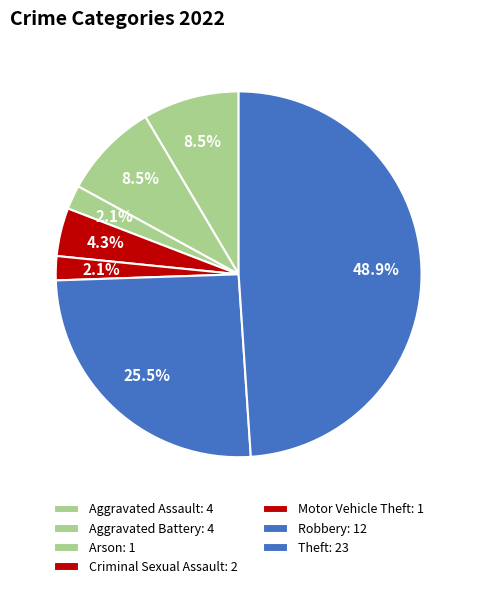

How many segments does this pie chart have?

7